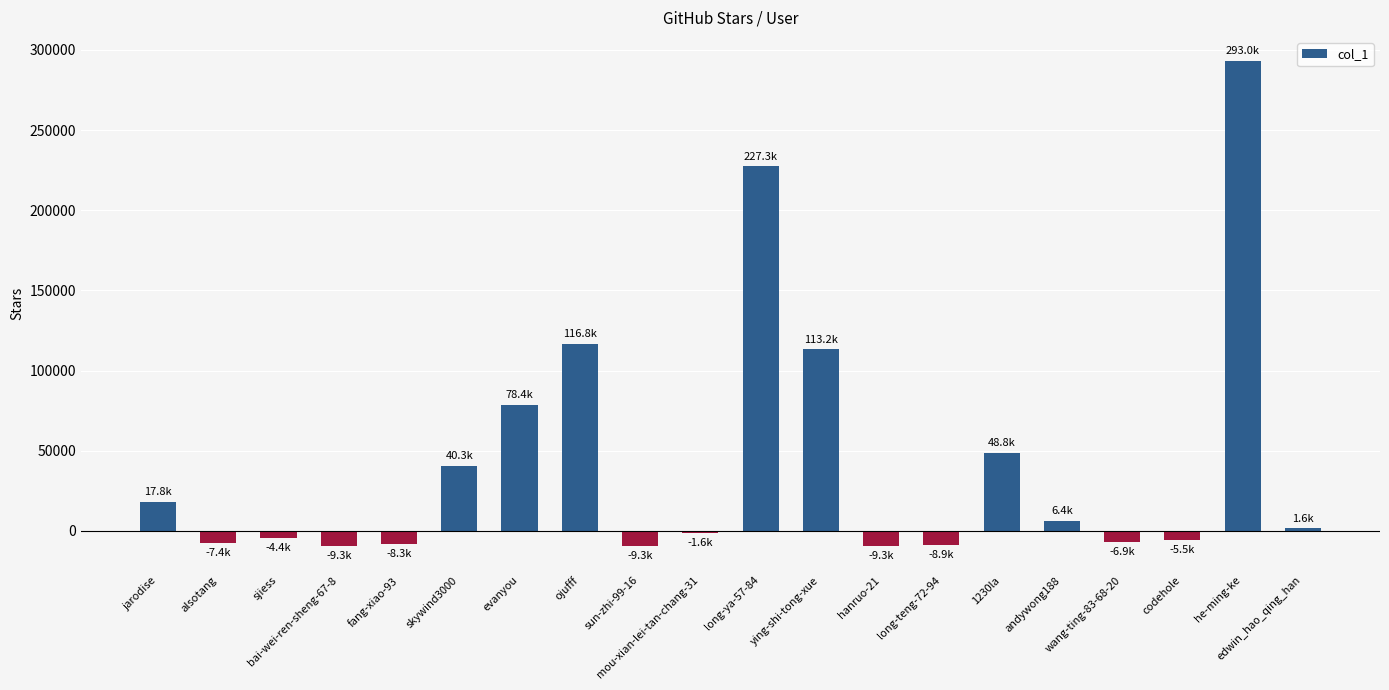

What is the label of the 9th bar from the right?

ying-shi-tong-xue